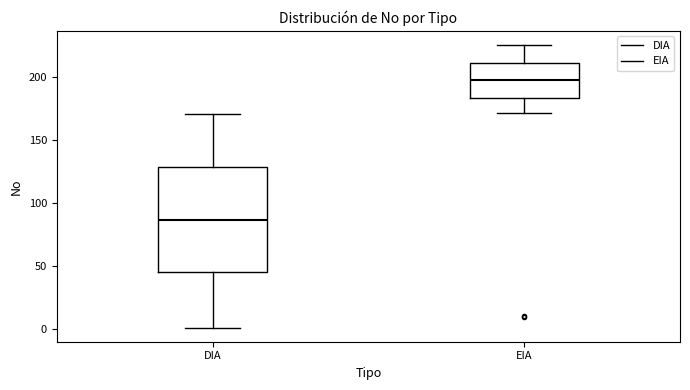

Comparing the boxes themselves (not the whiskers), which one is the tallest?

DIA